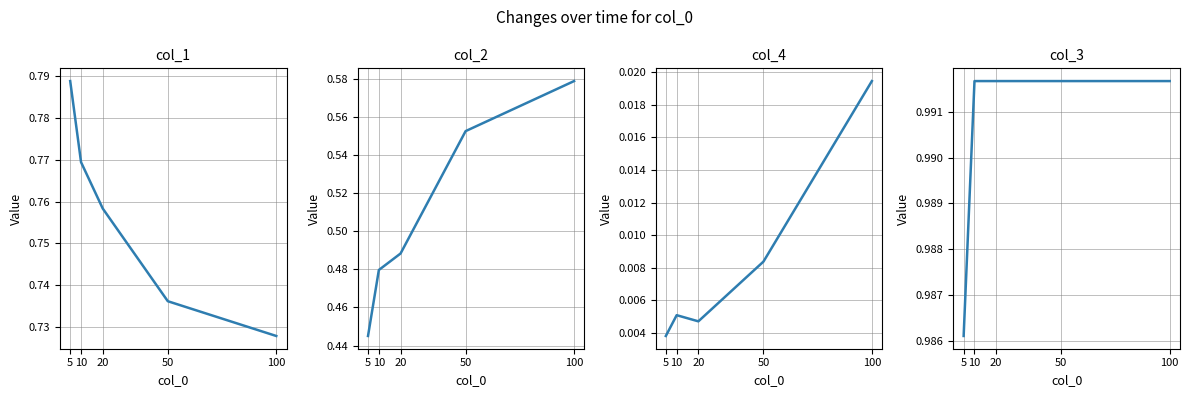

Between 5 and 20, which is larger?

5